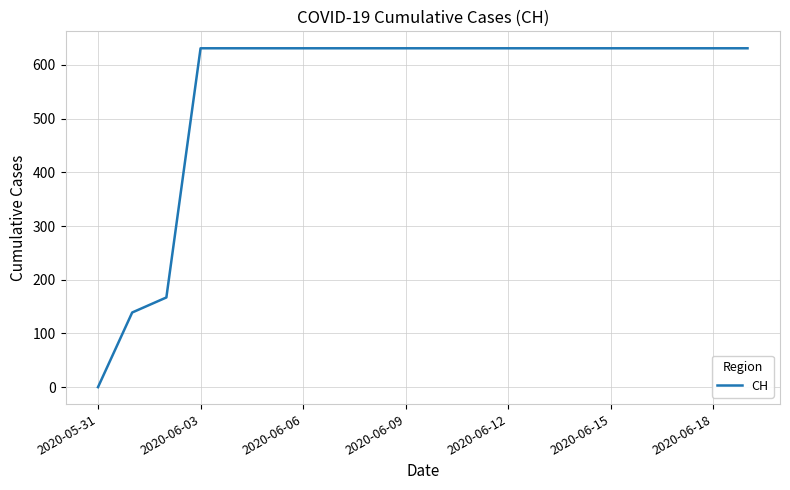

What is the greatest value displayed?

631